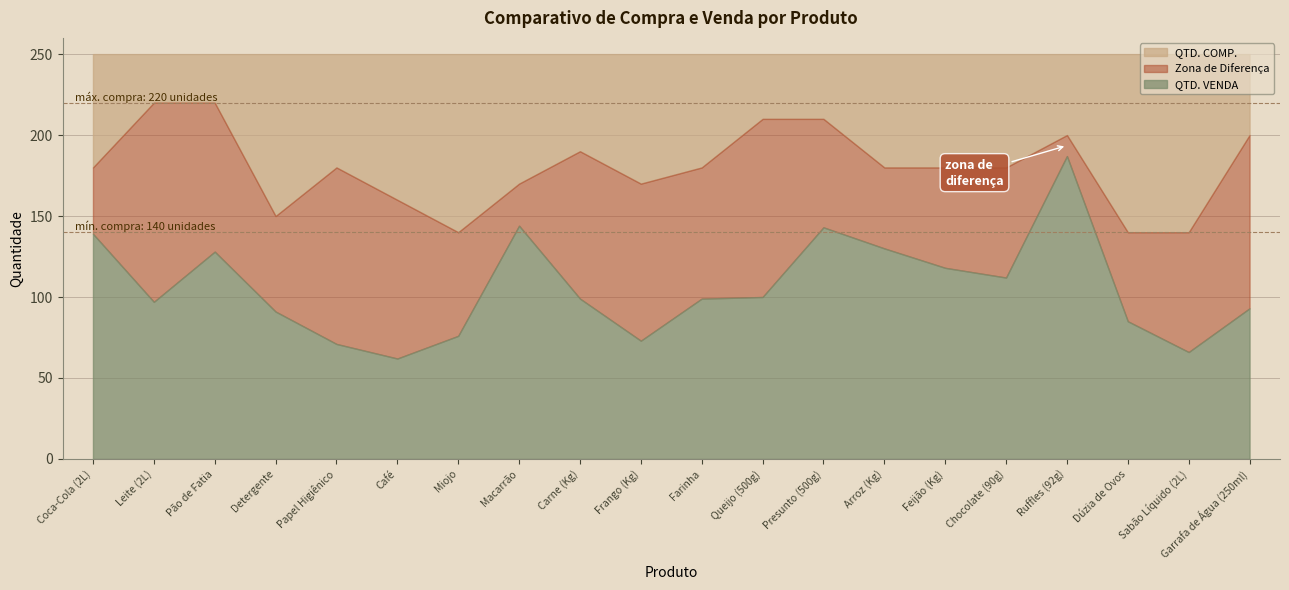

Which series has the widest spread of values?

QTD. VENDA